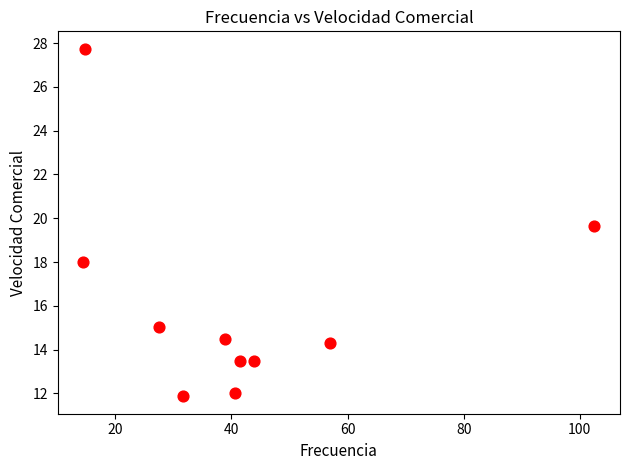

What Y value in the scatter plot is closest to 19?

19.6